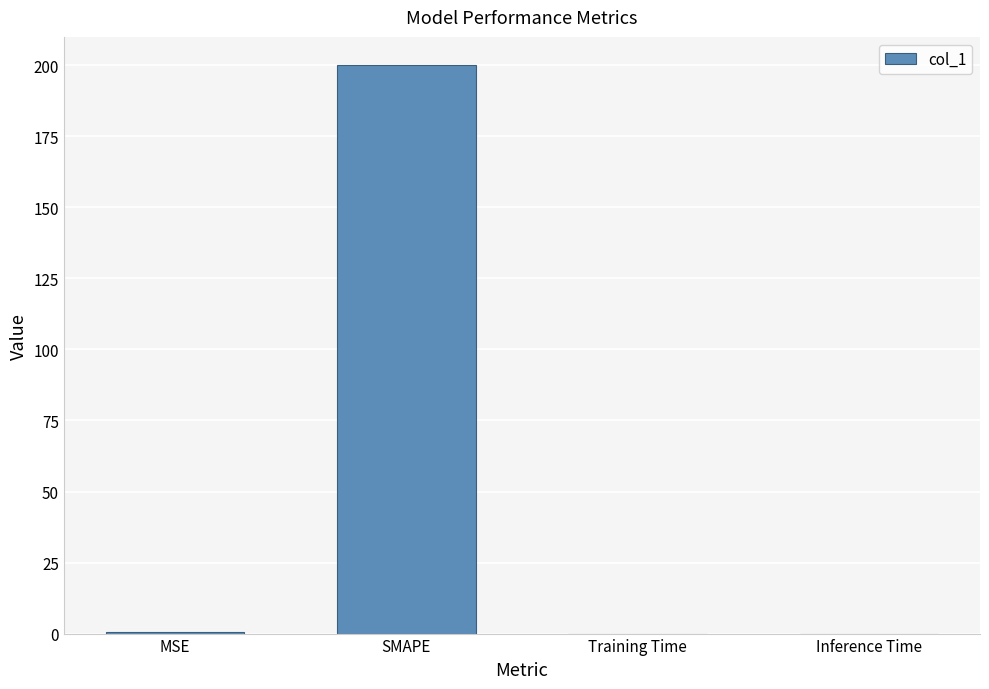

What is the sum of all values?

200.5